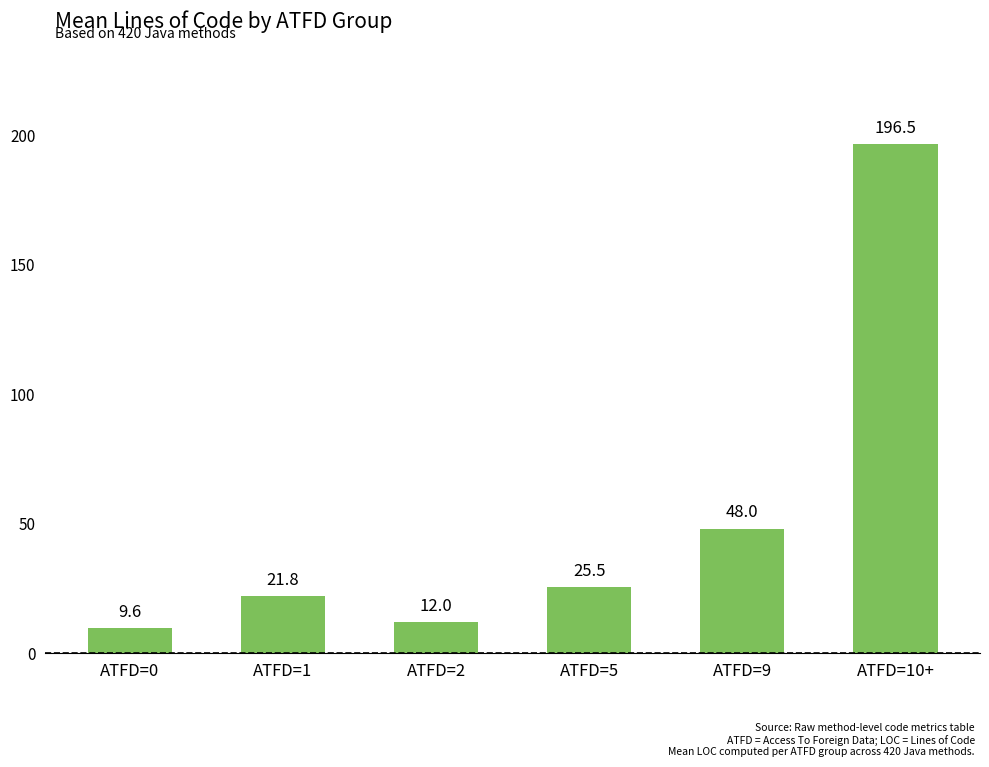

How many bars are there in total?

6